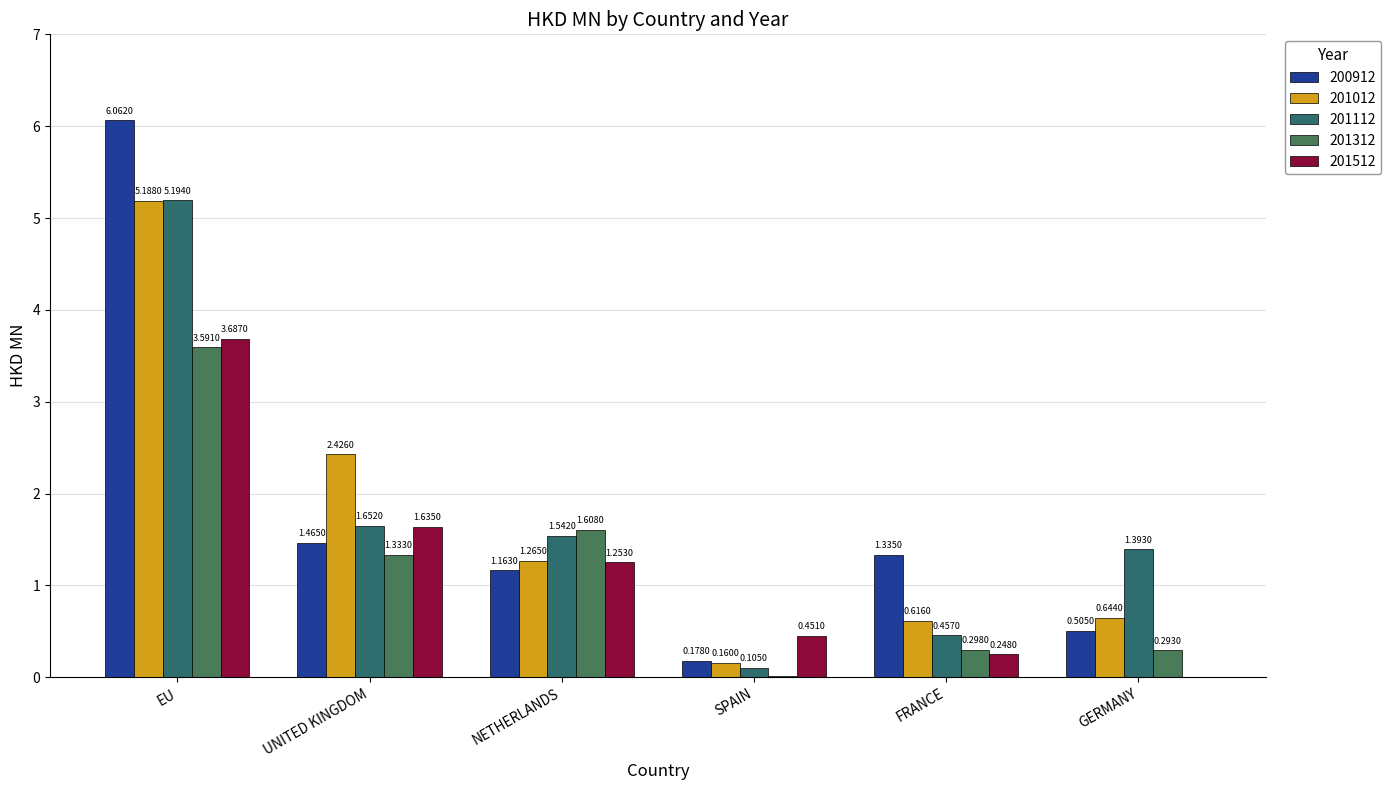

Which series changed the most between EU and GERMANY?

200912